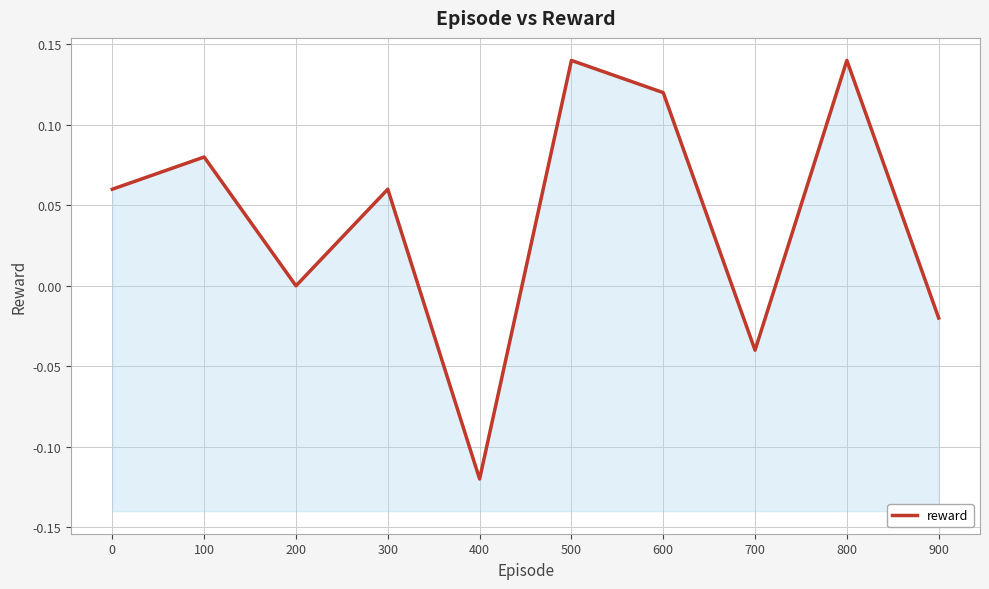

How many lines are shown in the chart?

1